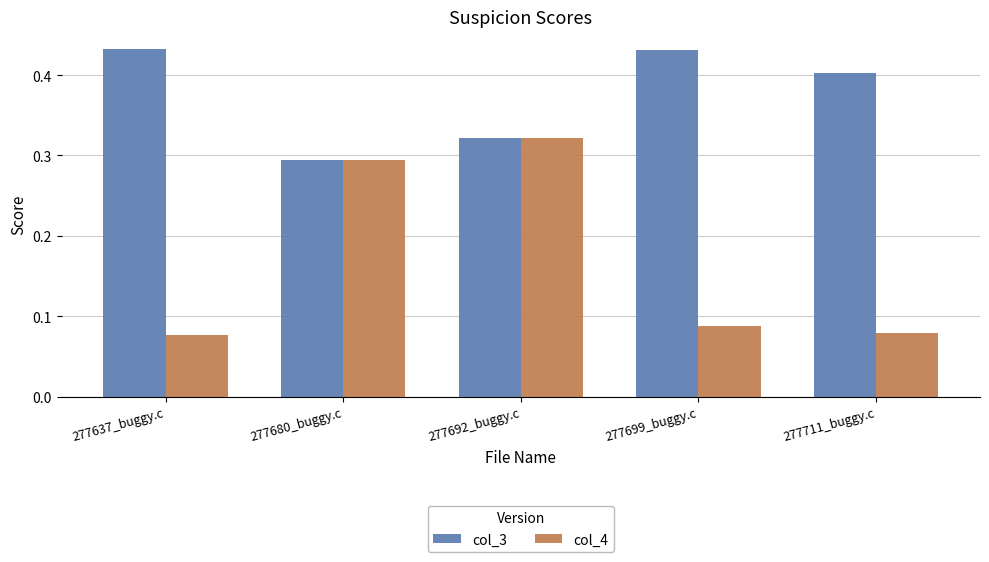

Which category has the lowest value in the col_3 series?

277680_buggy.c